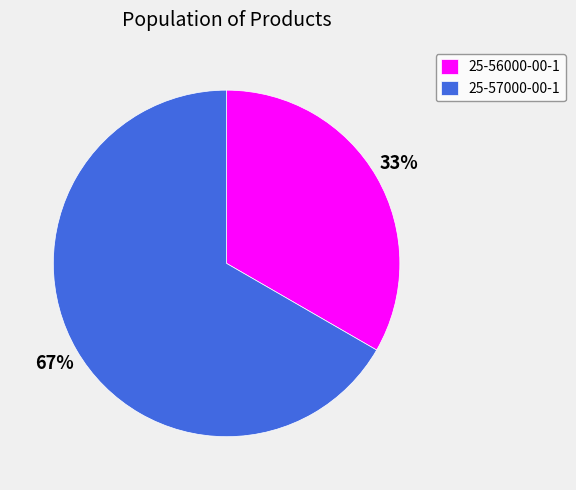

To the nearest percent, what is the combined percentage of 25-57000-00-1 and 25-56000-00-1?

100%